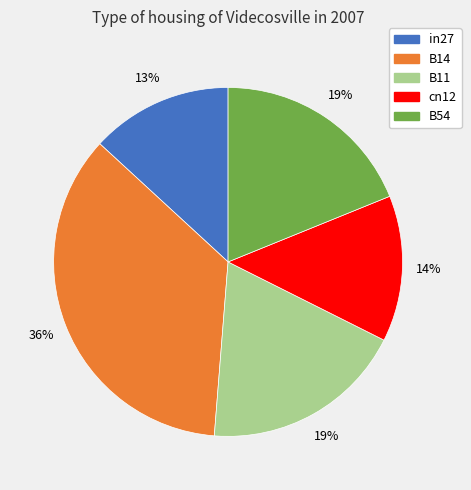

How many slices are in this pie chart?

5